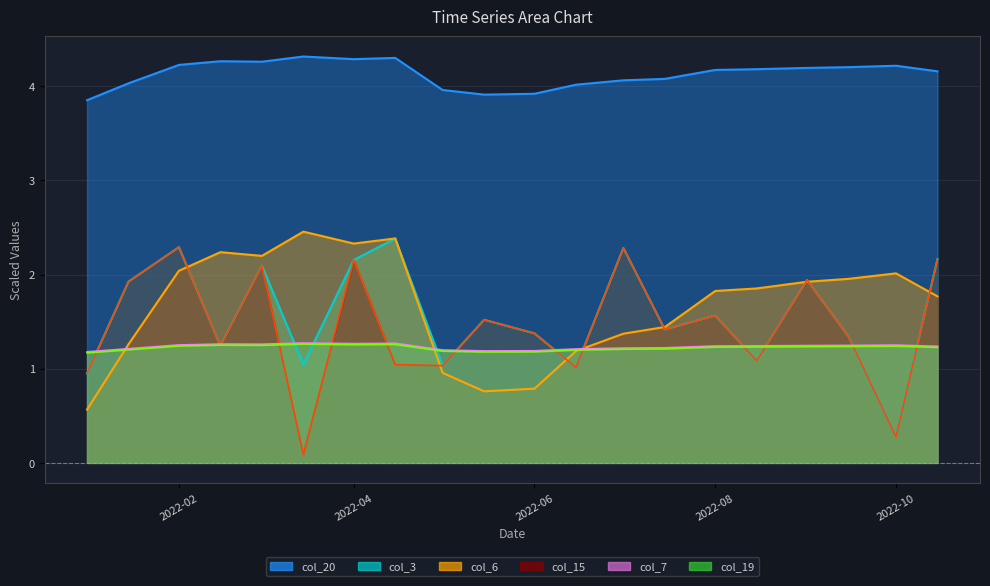

Which series ends up on top after the final intersection of col_6 and col_19?

col_6